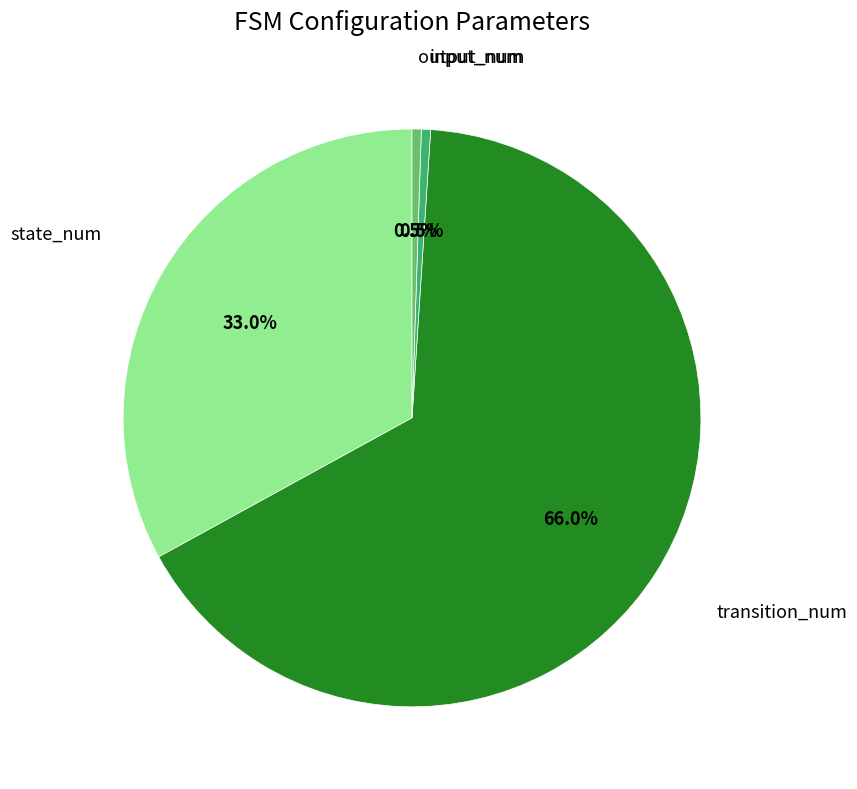

How many slices are in this pie chart?

4